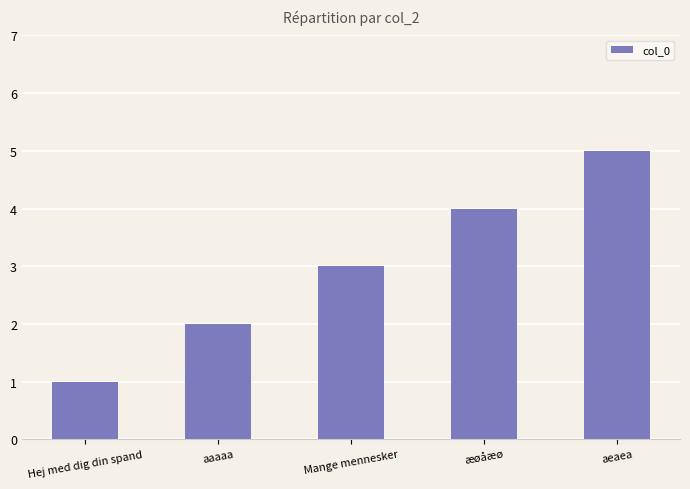

Count the number of categories in the chart.

5